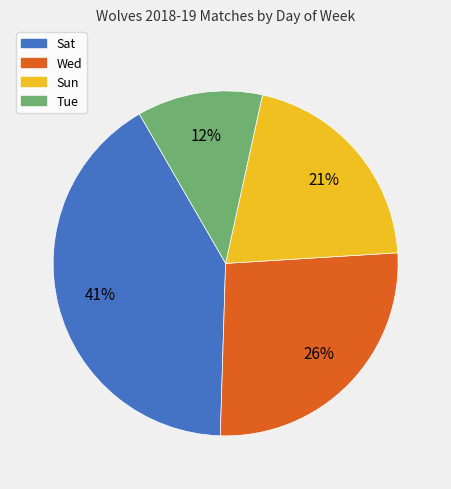

To the nearest percent, what percentage of the pie is Tue?

12%